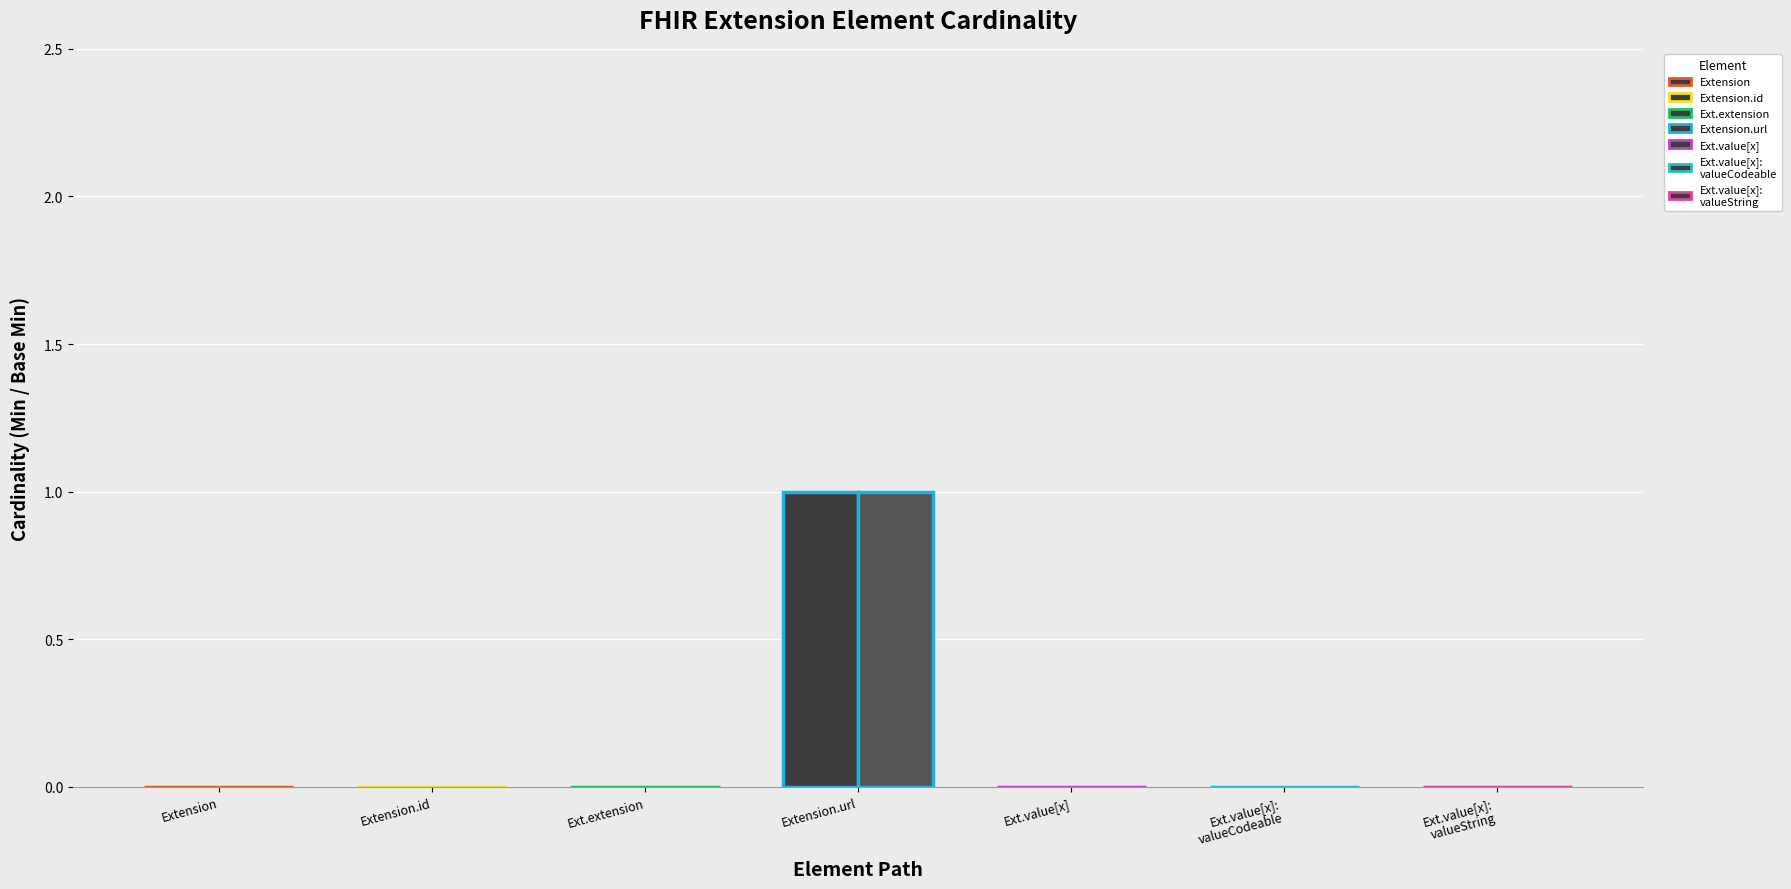

How many groups of bars are there?

7